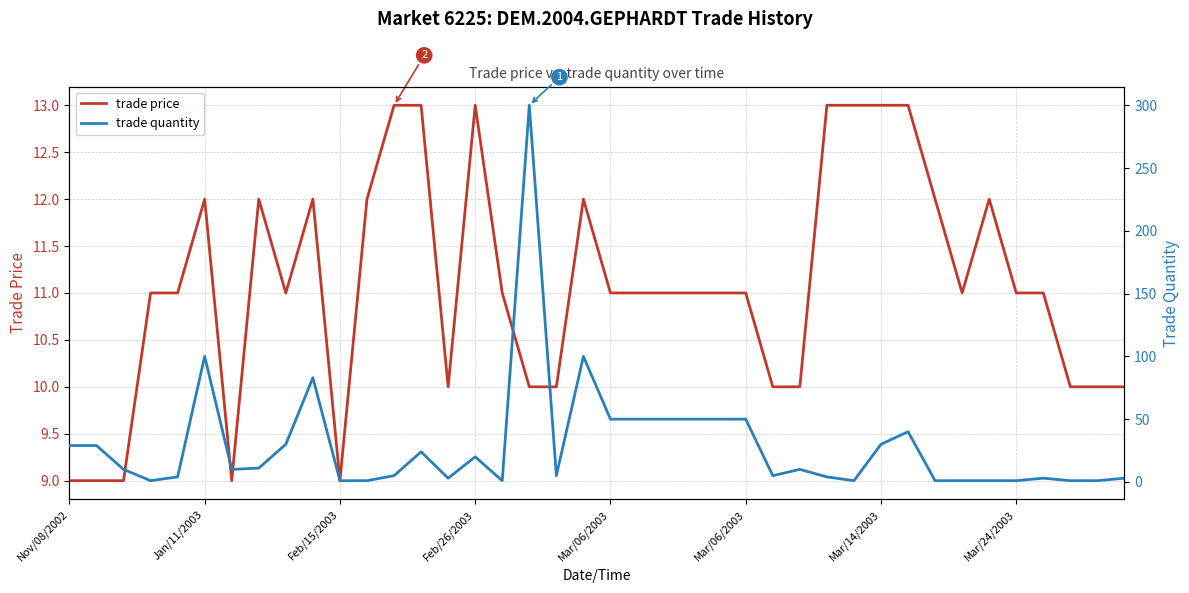

What is the highest value of the trade quantity series?

300